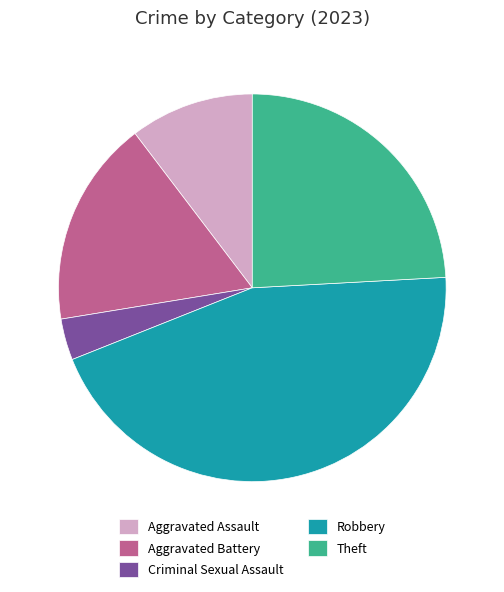

Does Aggravated Battery account for over 50% of the chart?

No